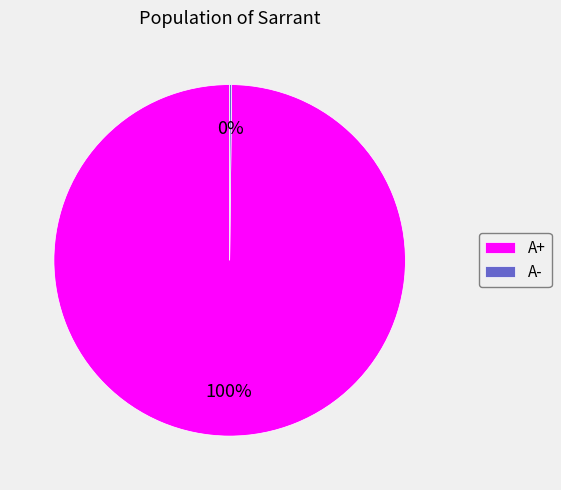

Which slice is the largest?

A+